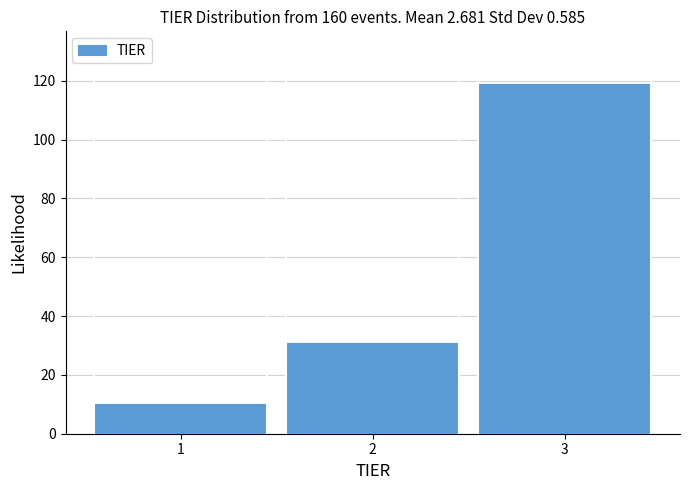

Reading left to right, extract all data points from this chart.

1=10	2=31	3=119